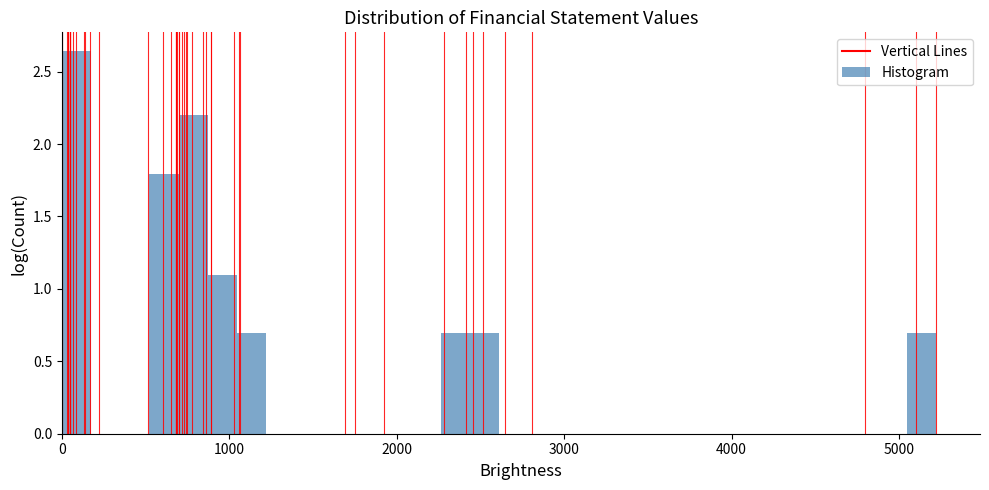

Read against the x-axis, roughly where is the centre of the tallest bar?

100